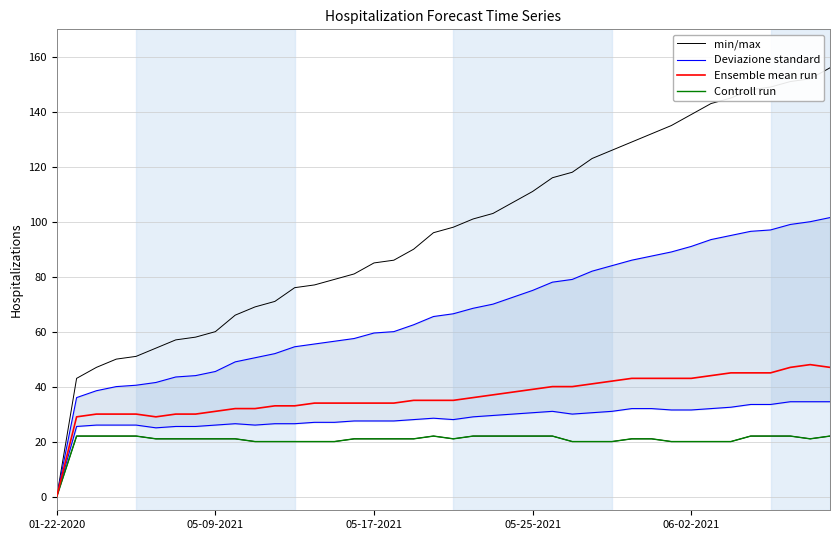

True or false: Ensemble mean run has a value of 43.0 at 30.

True